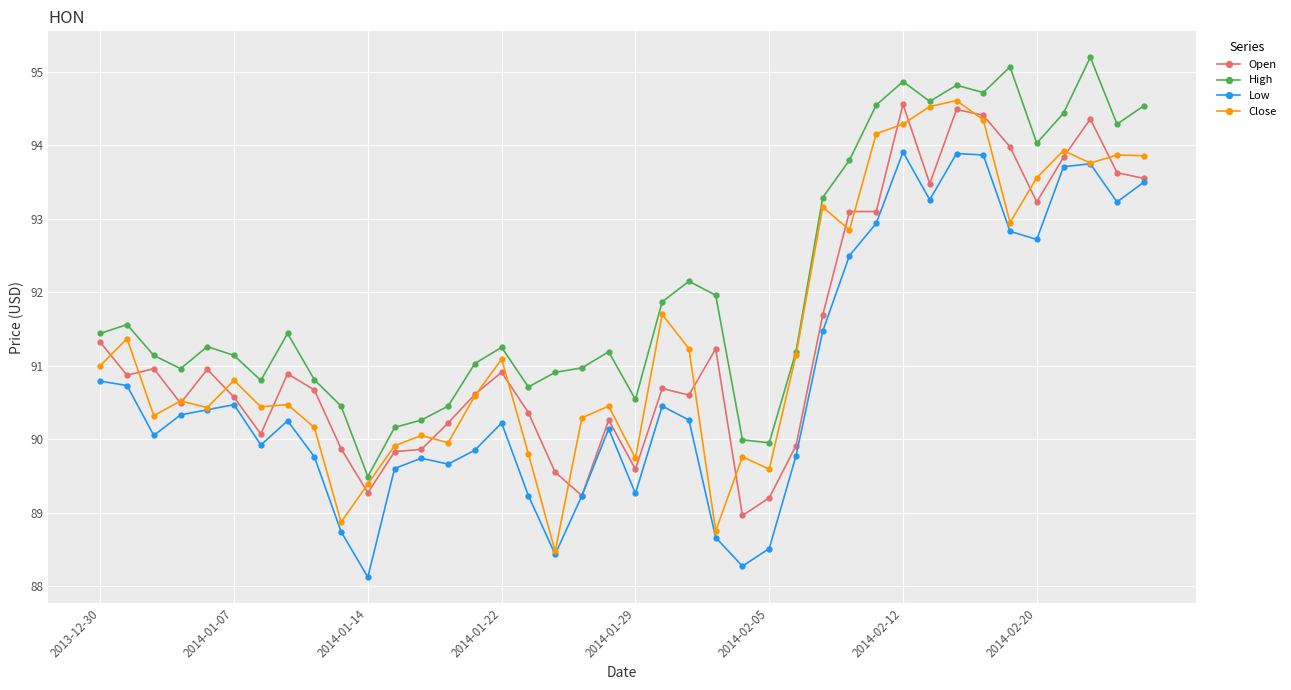

What is the average value of the Close series?

91.4